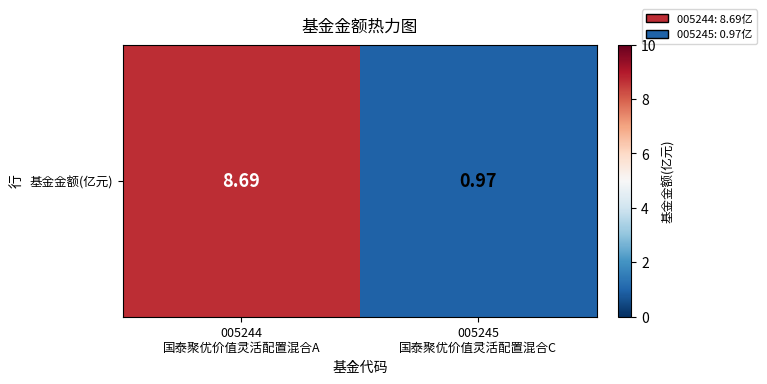

Reading right to left, transcribe all the data shown in this chart.

005245
国泰聚优价值灵活配置混合C=1.0	005244
国泰聚优价值灵活配置混合A=8.7